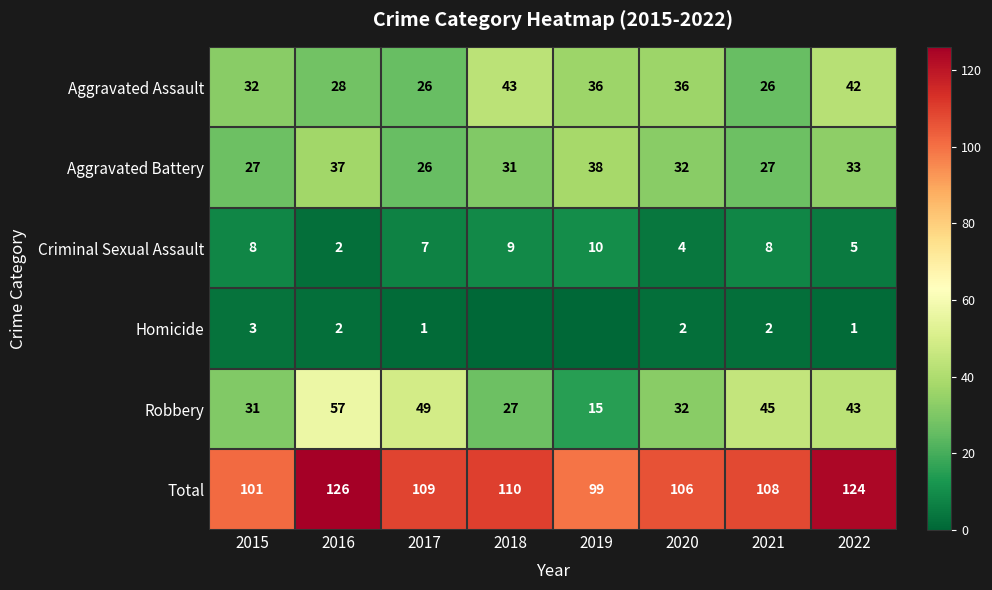

What is the spread (max minus min) of values at 2016?

124